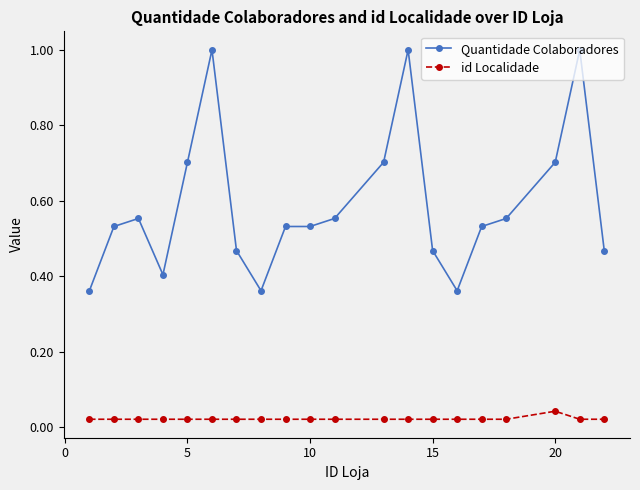

Which series has the largest total across all categories?

Quantidade Colaboradores